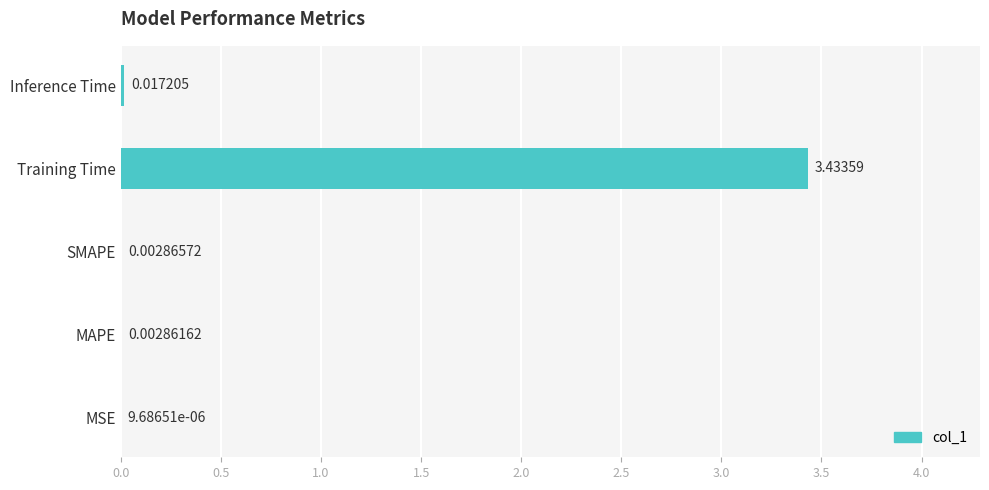

Are the bars horizontal?

Yes